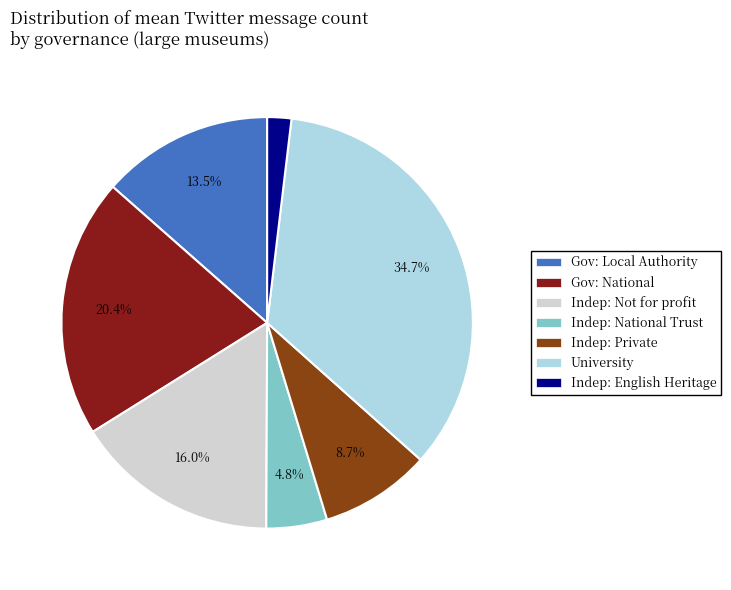

Is there a majority slice in this chart?

No